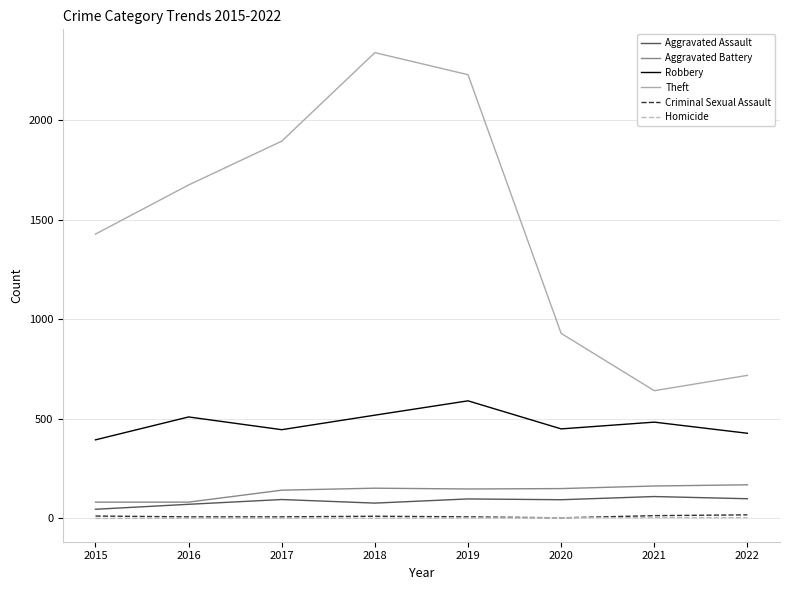

Is it true that Aggravated Battery equals 148 at 2019?

True